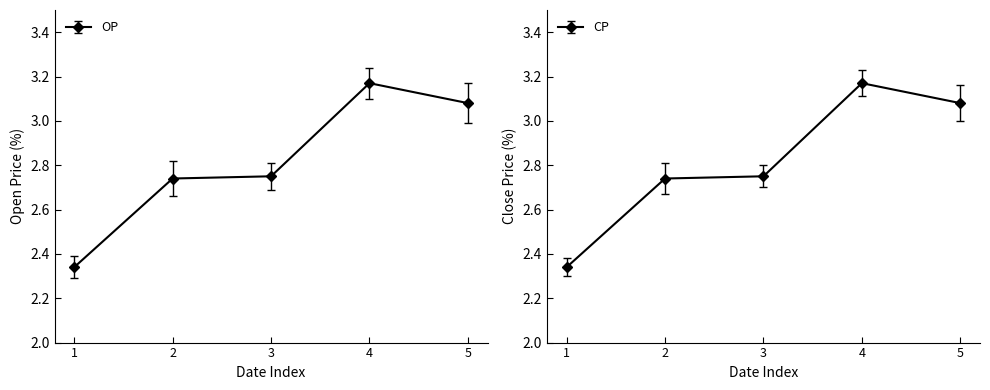

How many categories are shown in the chart?

5